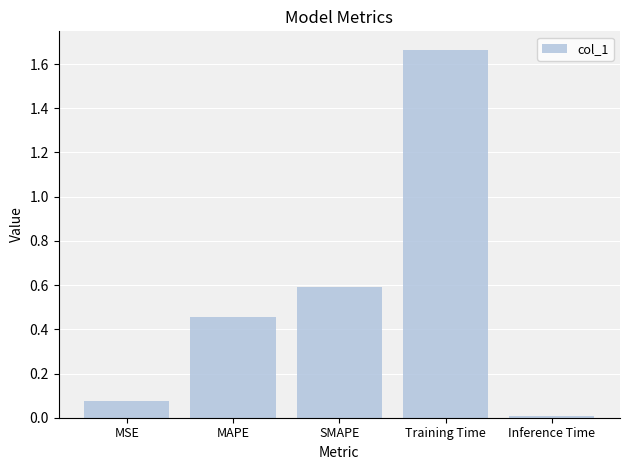

List the labels in order of value, smallest first.

Inference Time, MSE, MAPE, SMAPE, Training Time